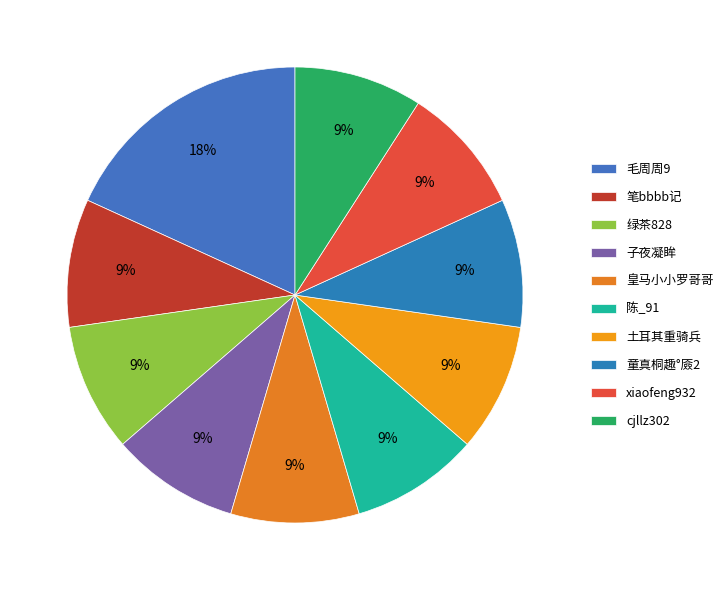

To the nearest percent, what is the combined percentage of 子夜凝眸 and 笔bbbb记?

18%